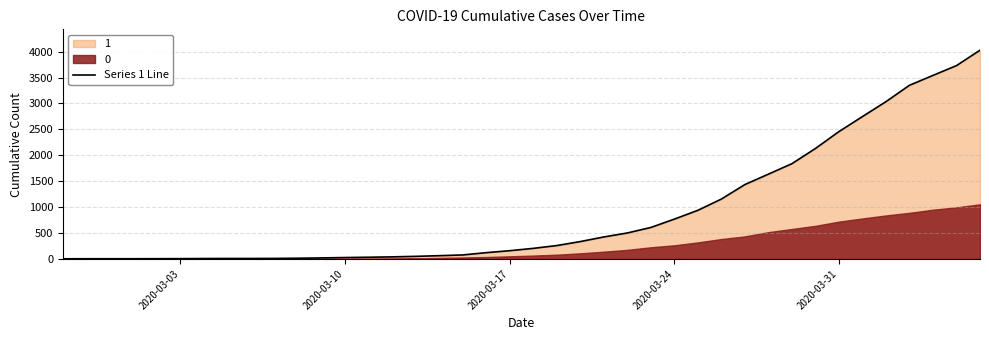

What is the average value?

895